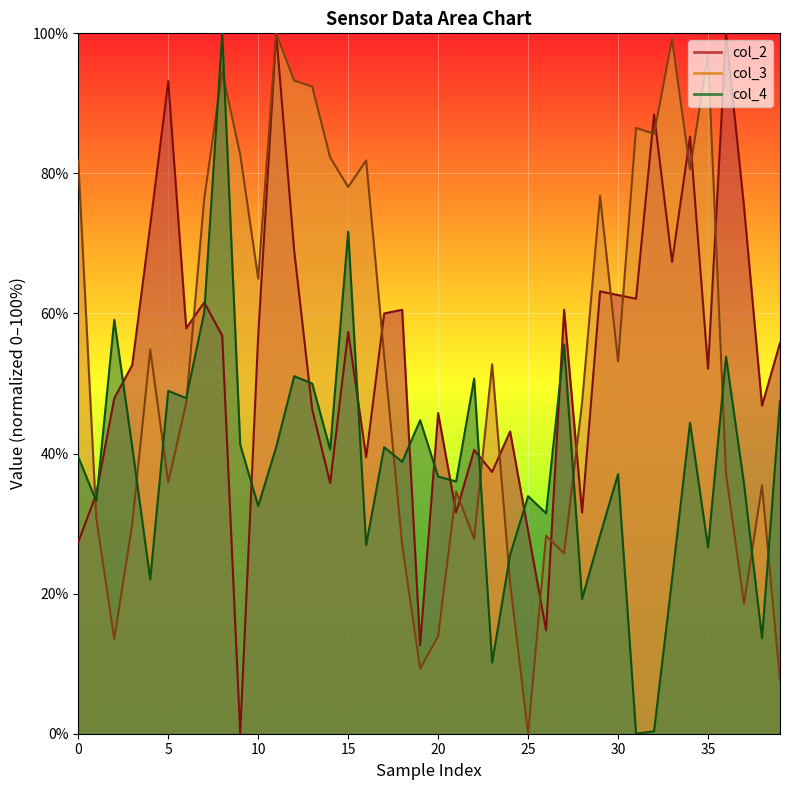

How many times do col_3 and col_4 cross each other?

13